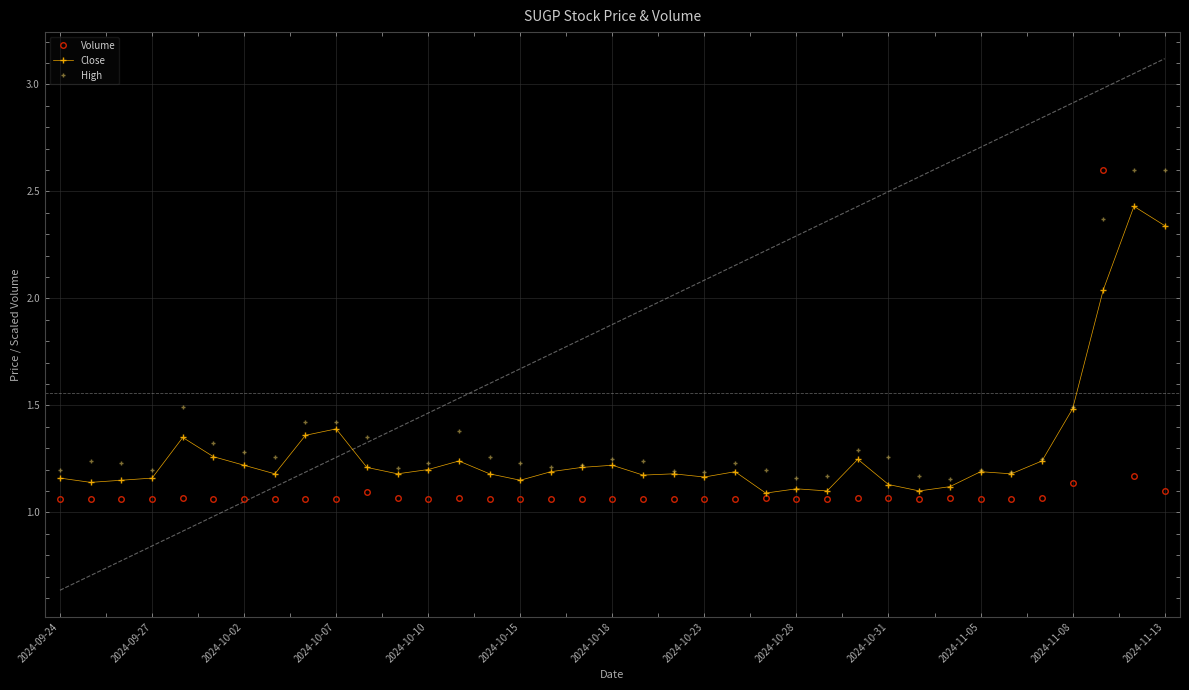

True or false: Volume has more than 1 points higher than both neighbors.

True